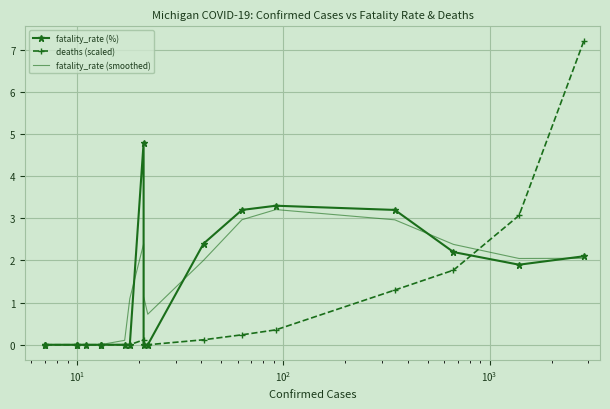

Is it true that deaths (scaled) equals -4.3 at 11?

False